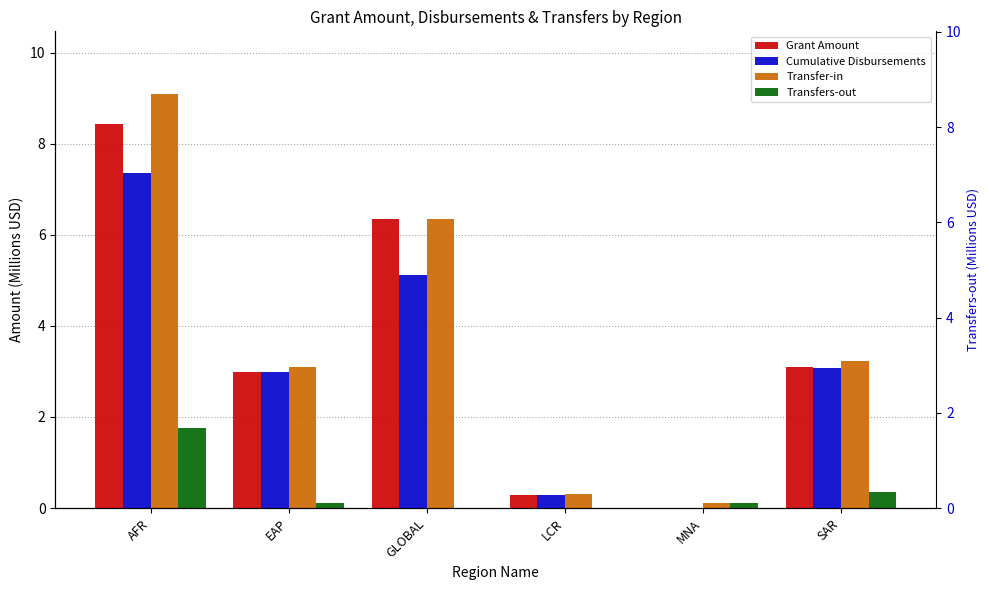

Which category has the lowest value across all series?

MNA